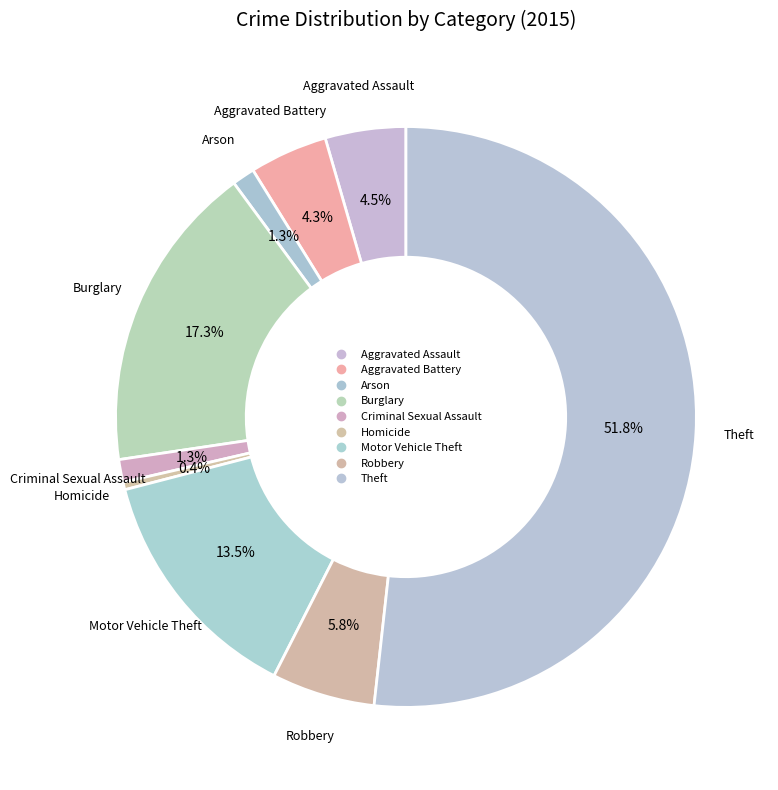

How many segments does this pie chart have?

9